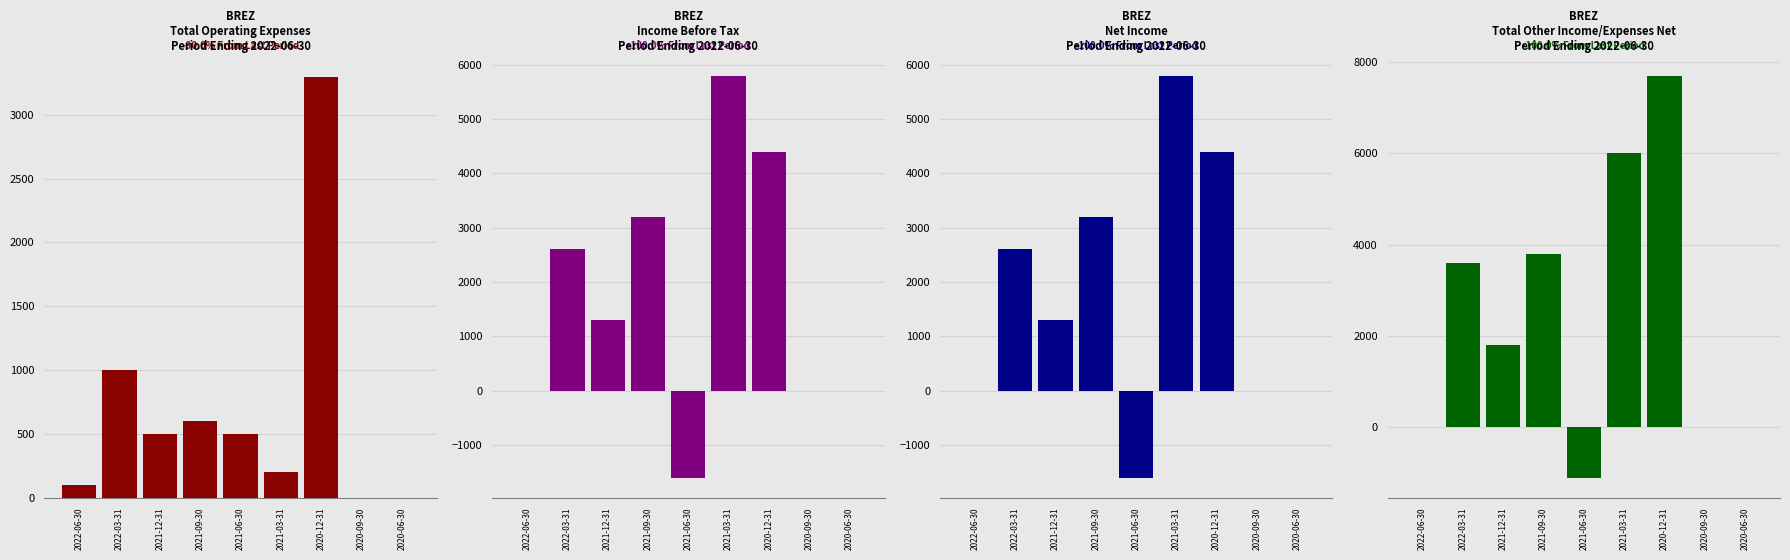

The Total Operating Expenses series shows 600 at 2021-09-30. True or false?

True